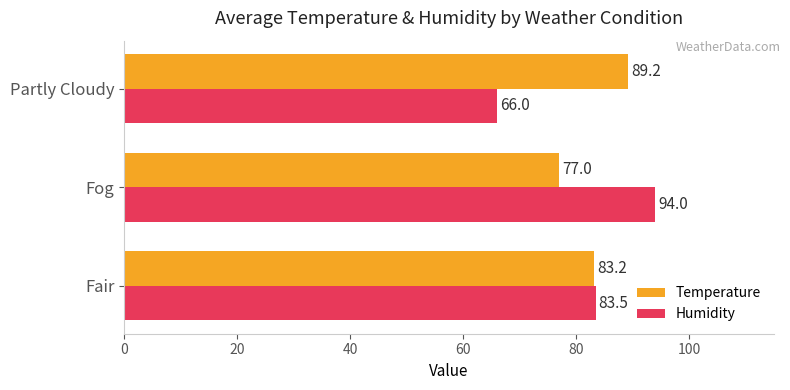

What is the greatest value displayed?

94.0